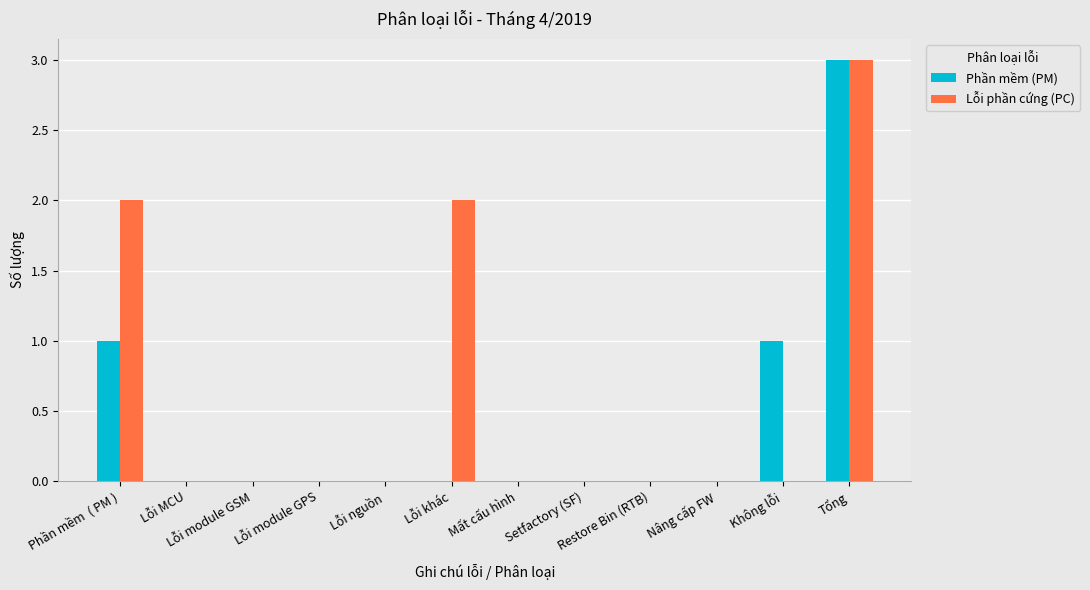

Reading left to right, what are all the values shown in this chart?

Phần mềm (PM): 1	0	0	0	0	0	0	0	0	0	1	3
Lỗi phần cứng (PC): 2	0	0	0	0	2	0	0	0	0	0	3